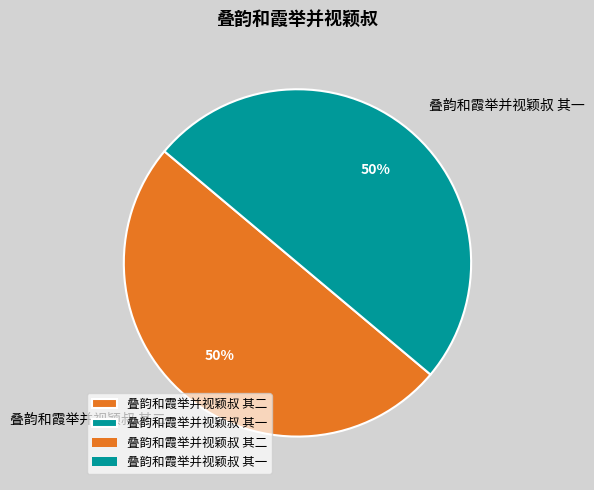

What percentage is the 叠韵和霞举并视颖叔 其一 slice, to the nearest percent?

50%